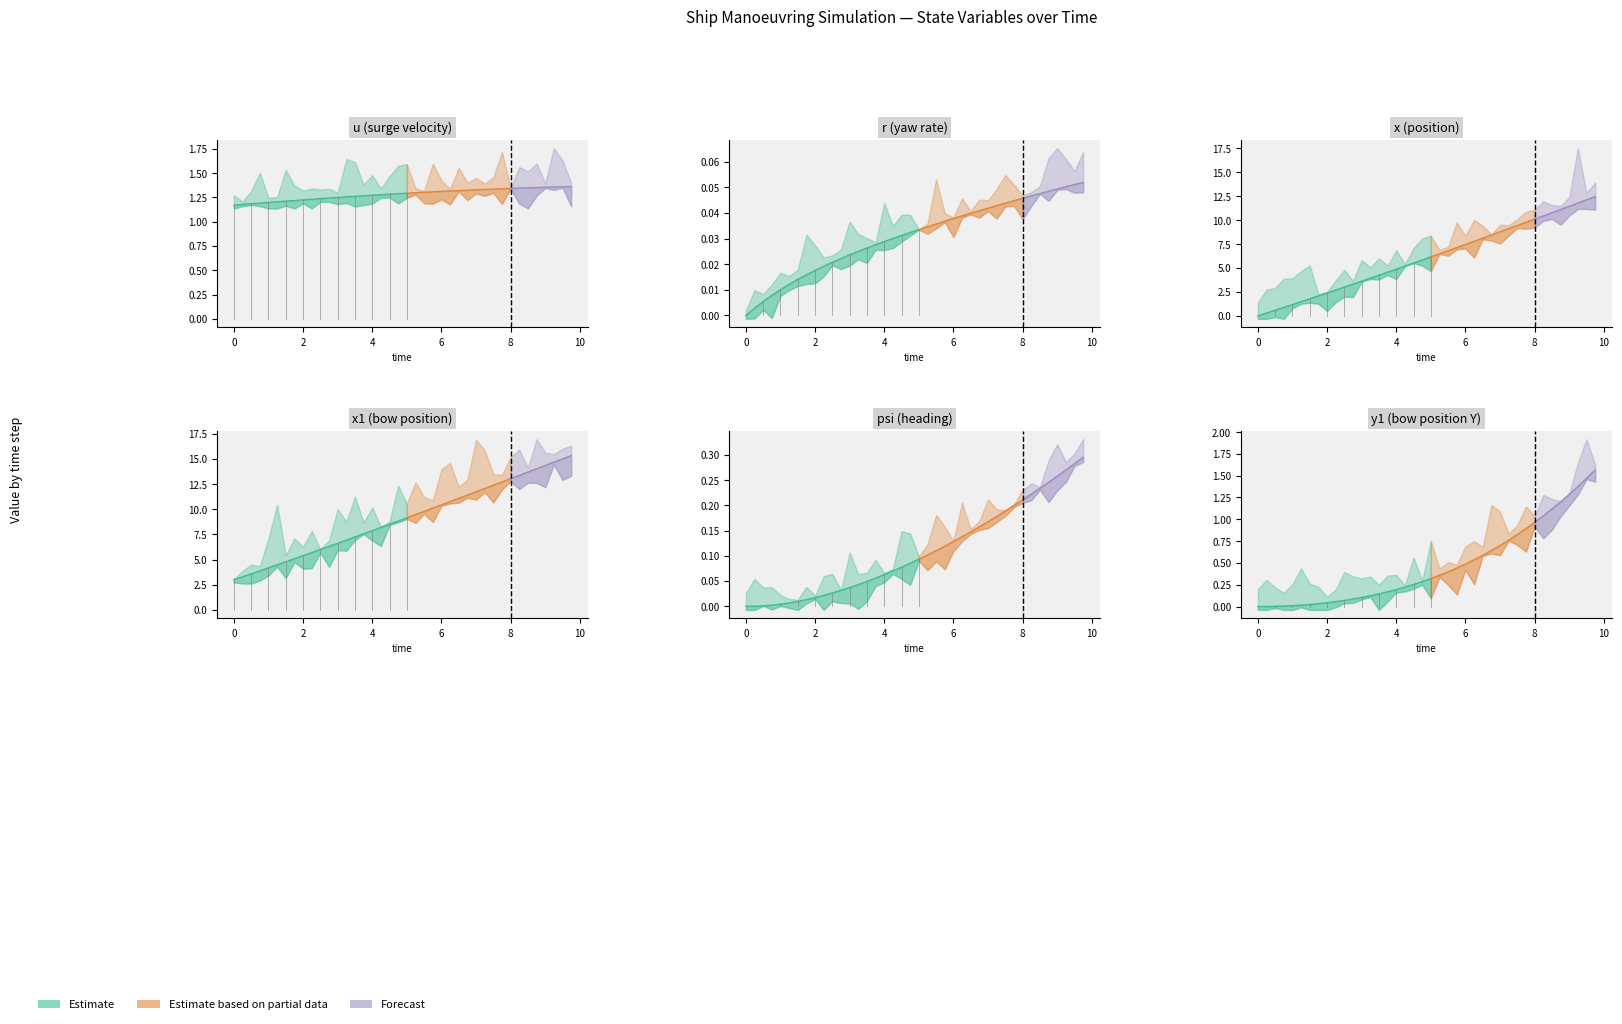

Does the chart display data point markers on the line(s)?

No